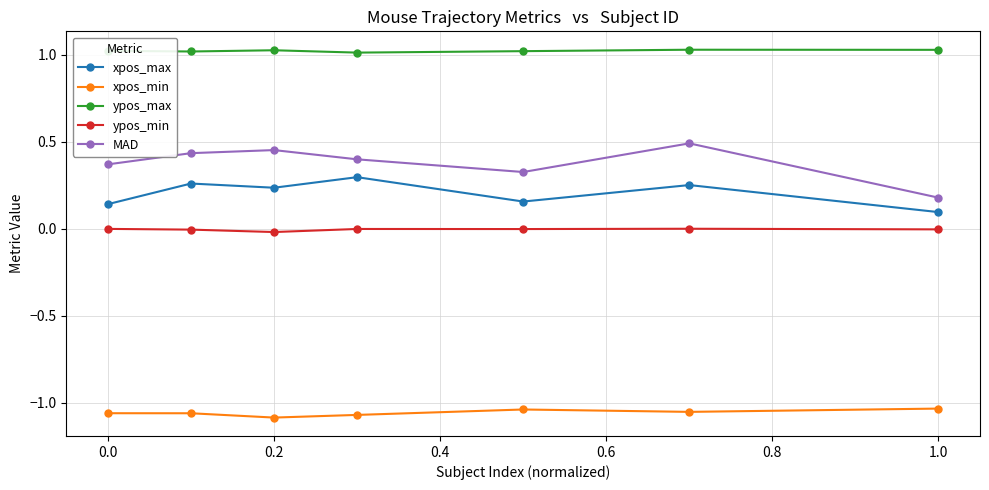

True or false: ypos_max and MAD cross at least once.

False